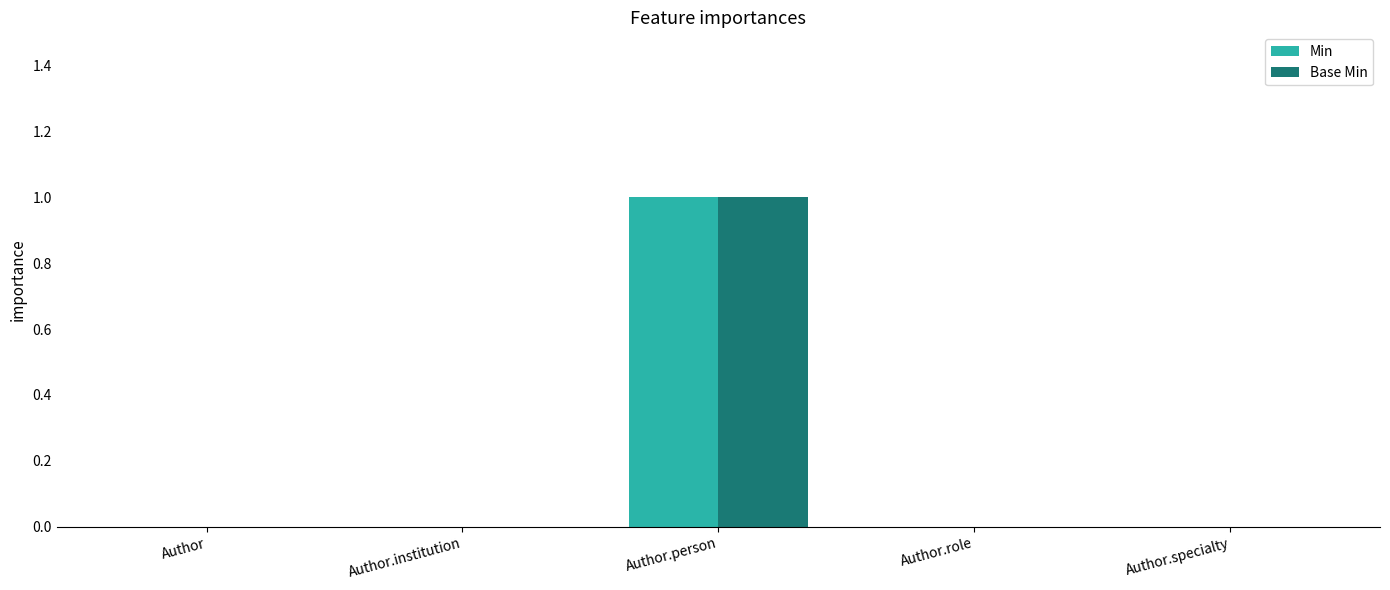

How many groups of bars are there?

5